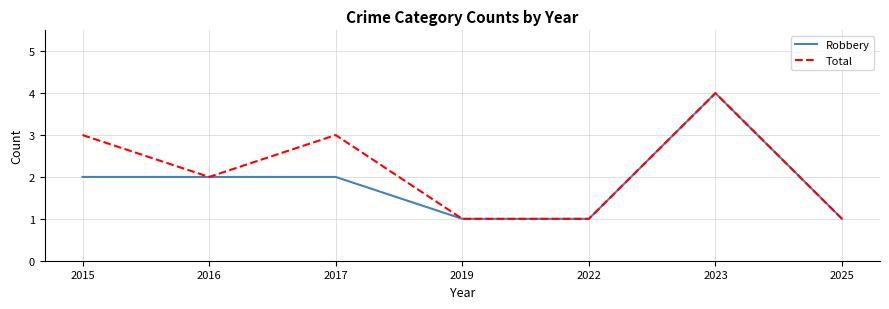

List the series in order of their overall mean, highest first.

Total, Robbery